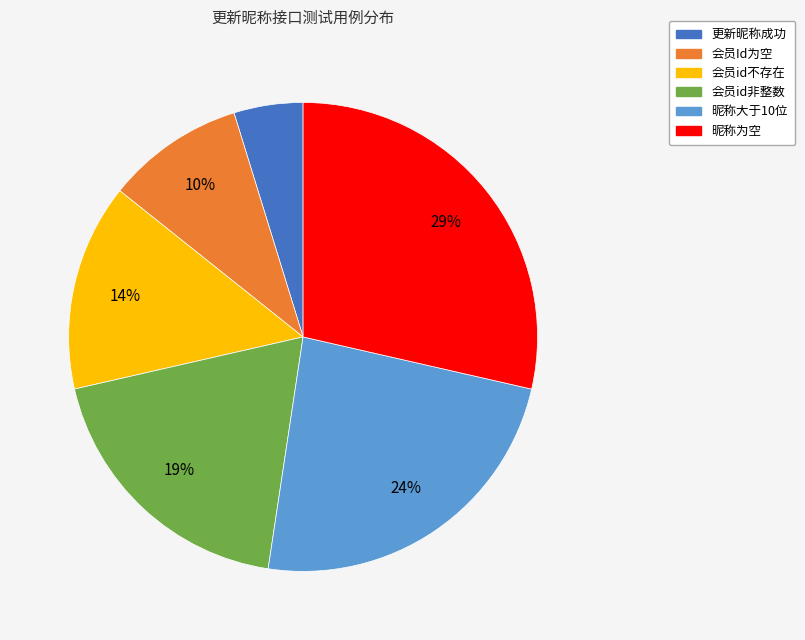

Which category has the biggest portion of the pie?

昵称为空